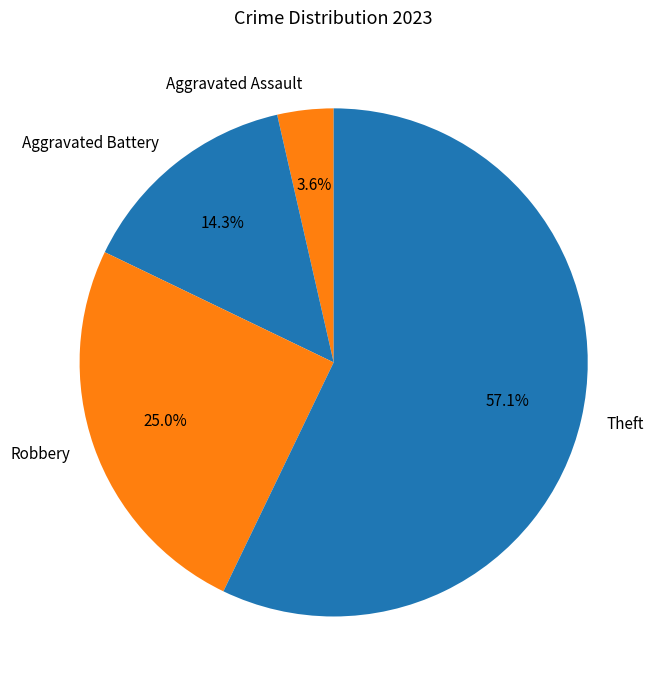

What is the smallest slice in the pie chart?

Aggravated Assault